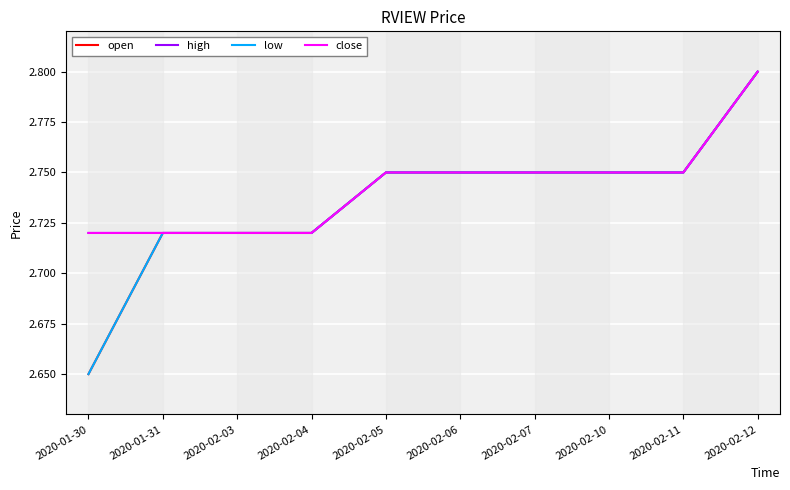

Is this an area chart (filled region under the line)?

No